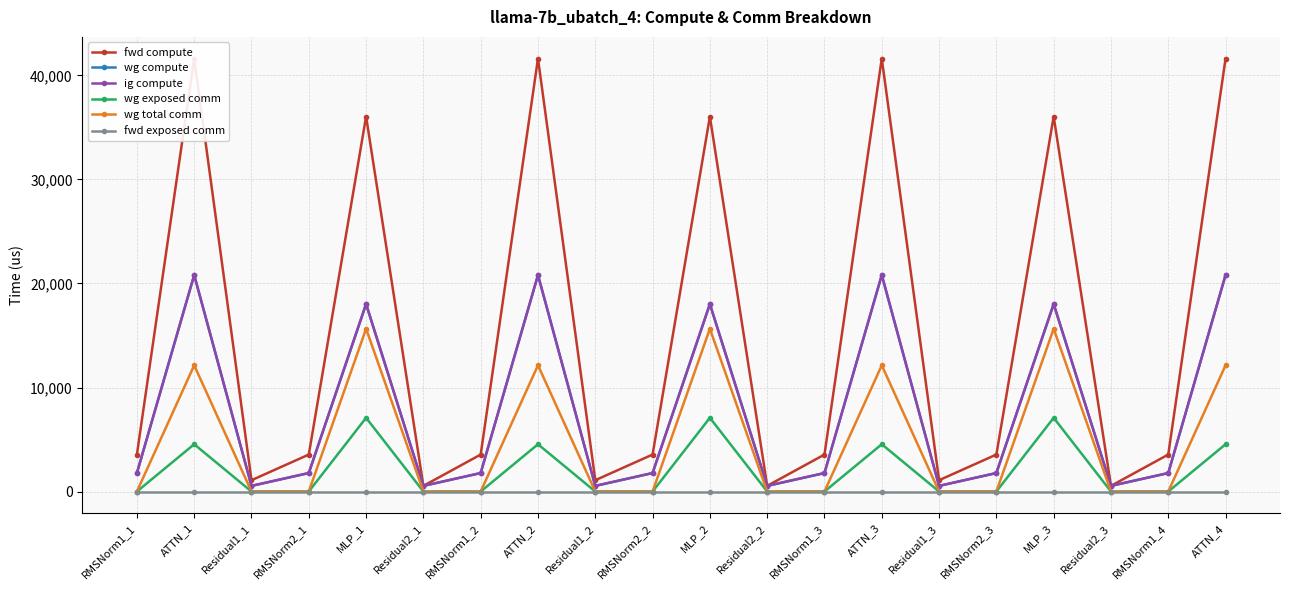

True or false: wg compute and fwd exposed comm intersect in this chart.

False